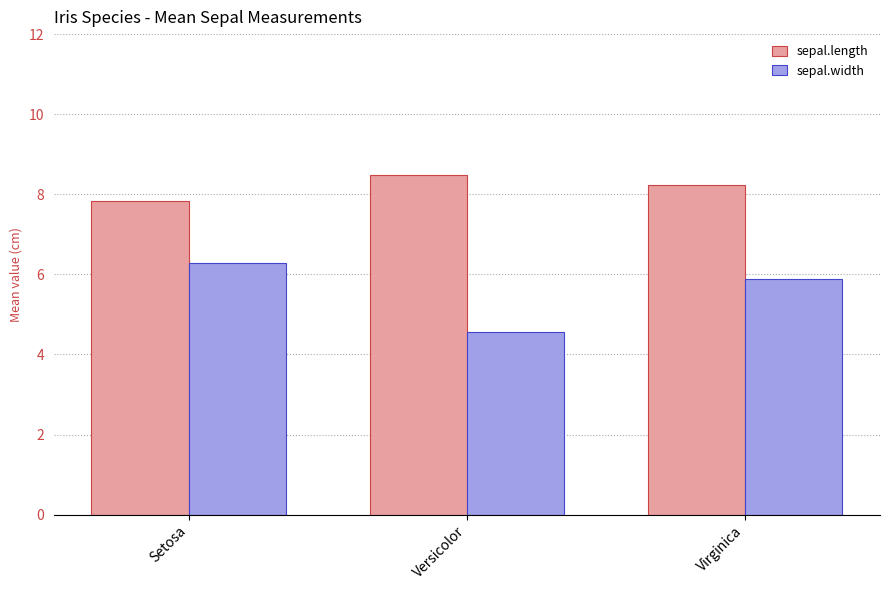

What is the highest value of the sepal.length series?

8.5